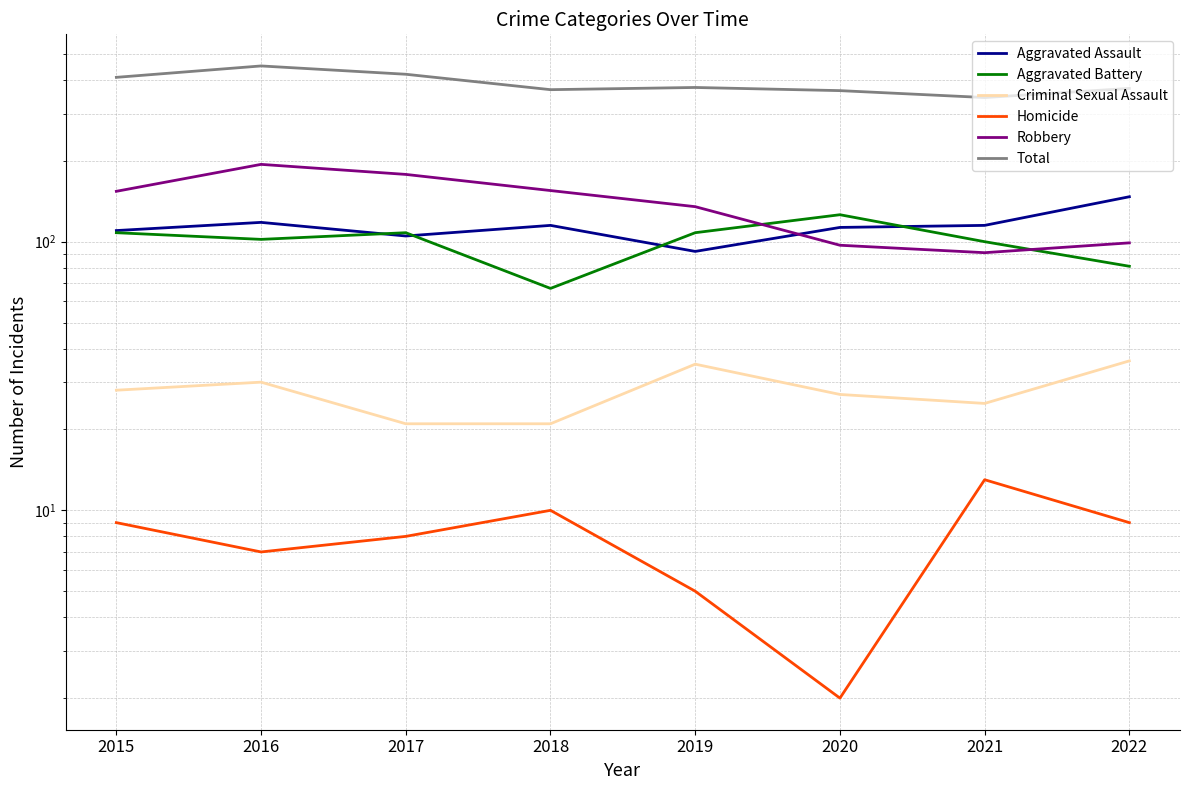

What is the greatest value displayed?

451